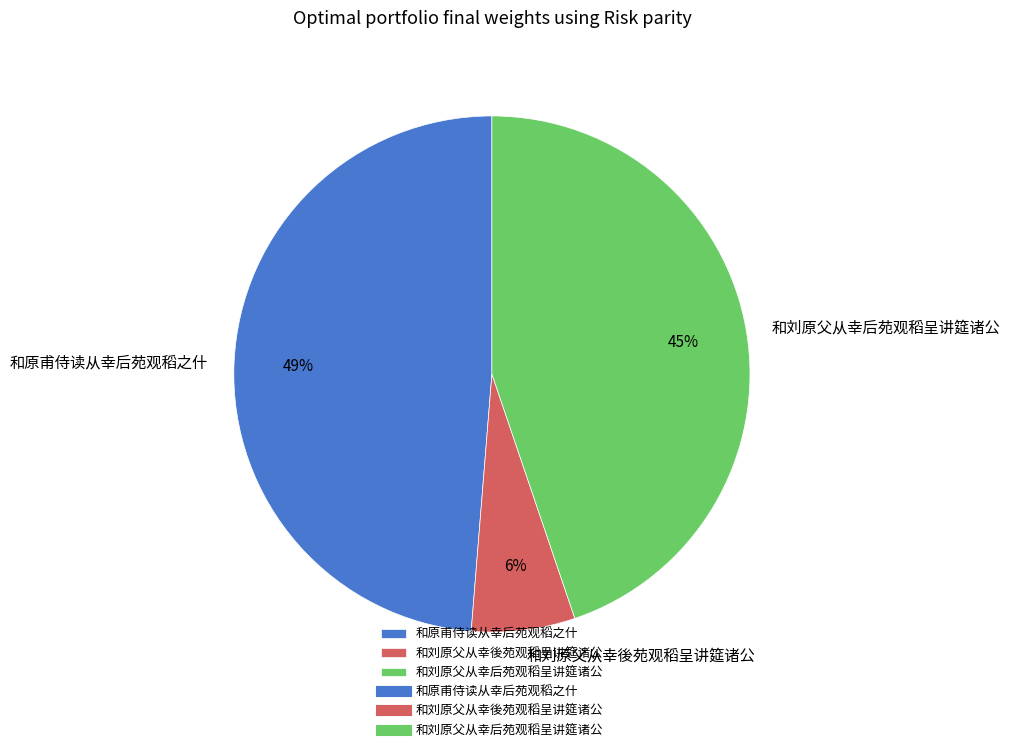

Does 和刘原父从幸后苑观稻呈讲筵诸公 represent more than half of the total?

No